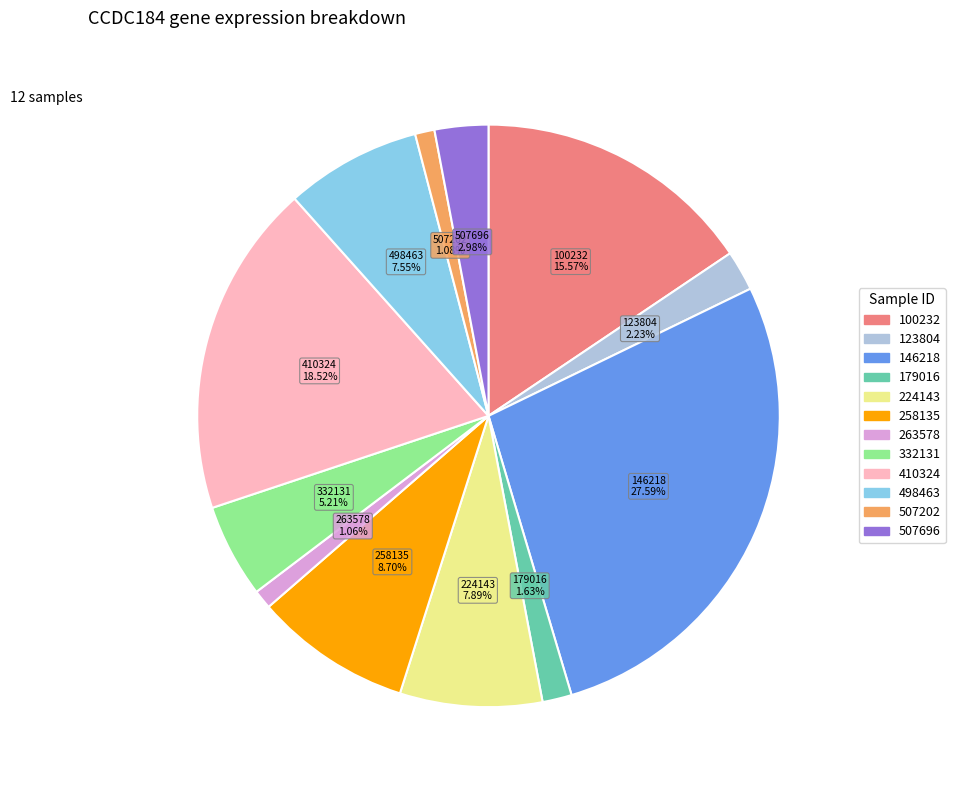

Is there any slice that represents more than half of the pie?

No